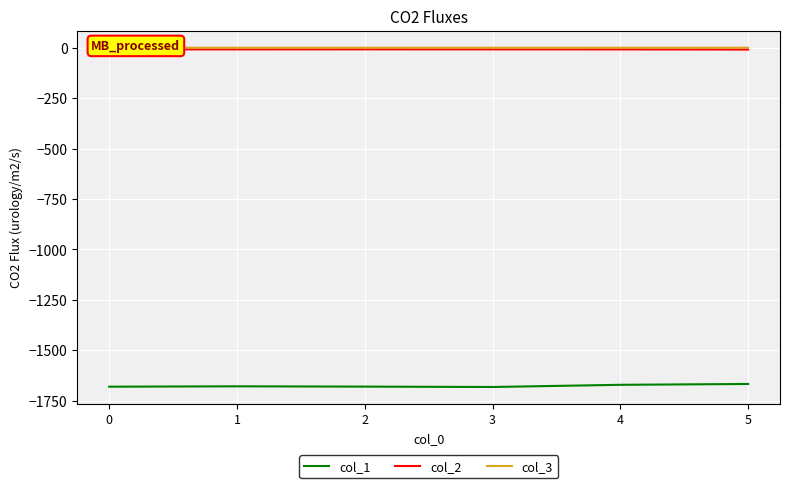

Is the value of col_1 at 5 greater than the value of col_2 at 3?

No